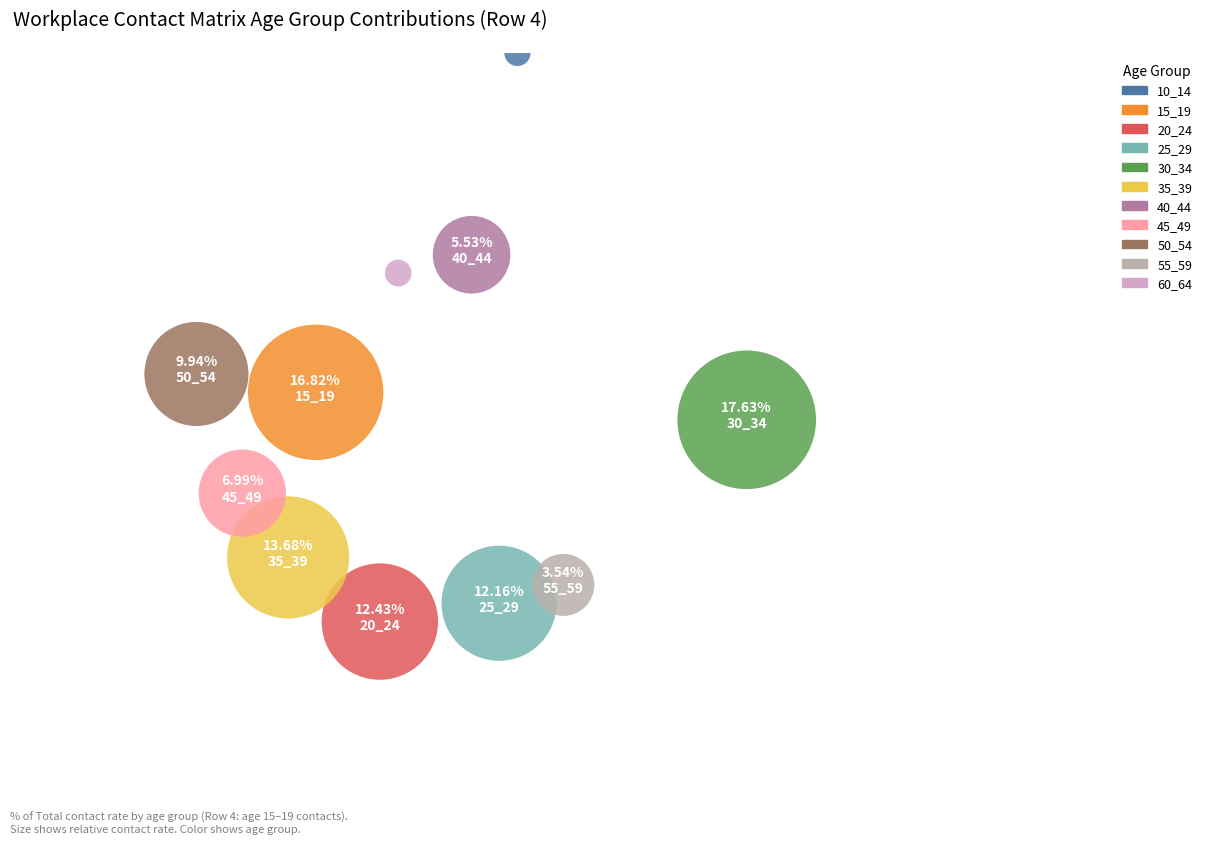

Is 20_24 the majority of the pie?

No